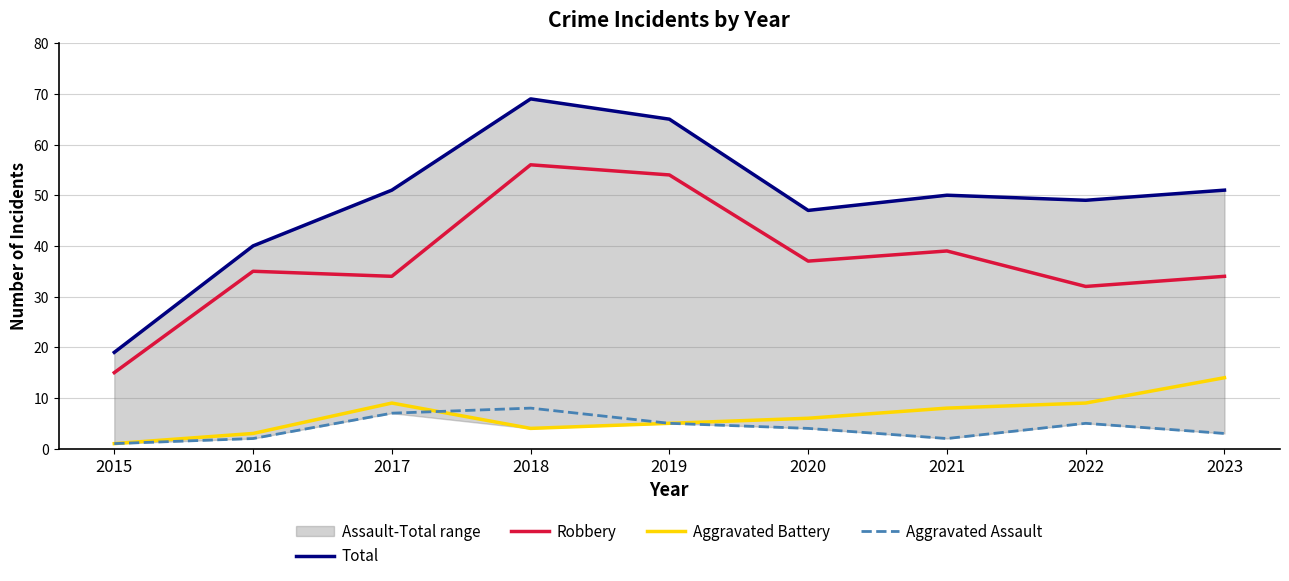

True or false: Aggravated Battery has a value of 9 at 2017.

True